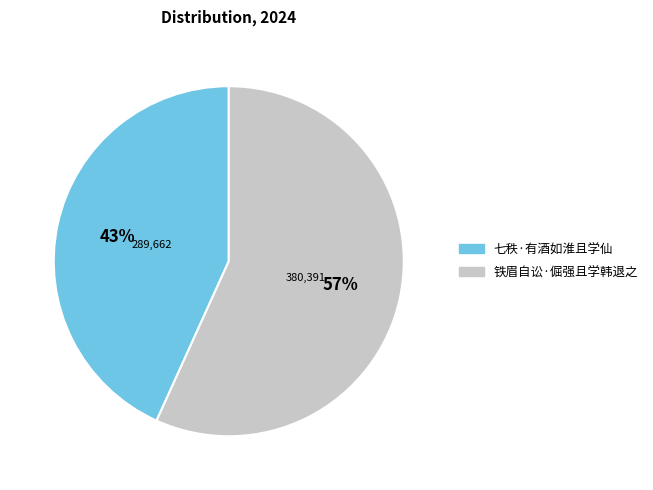

To the nearest percent, what is the difference between the 铁眉自讼·倔强且学韩退之 and 七秩·有酒如淮且学仙 slice percentages?

14%